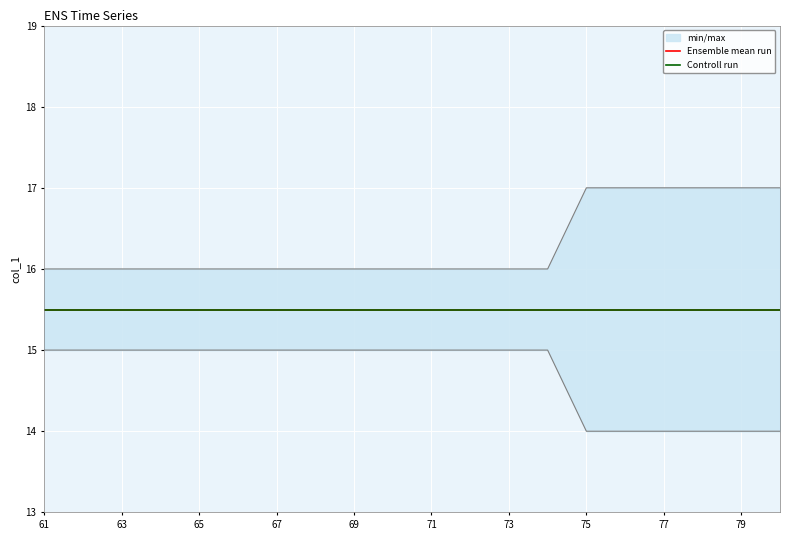

True or false: max and min intersect in this chart.

False